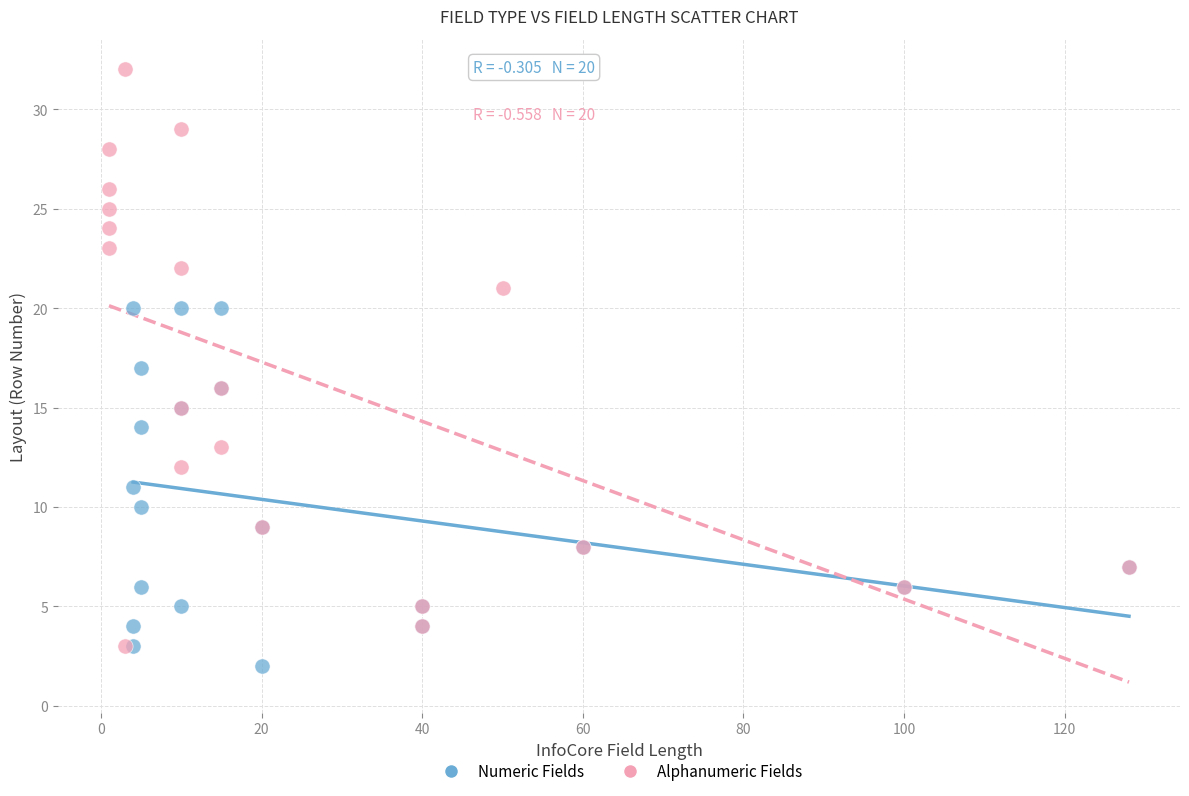

Which series reaches the maximum Y coordinate?

Alphanumeric Fields